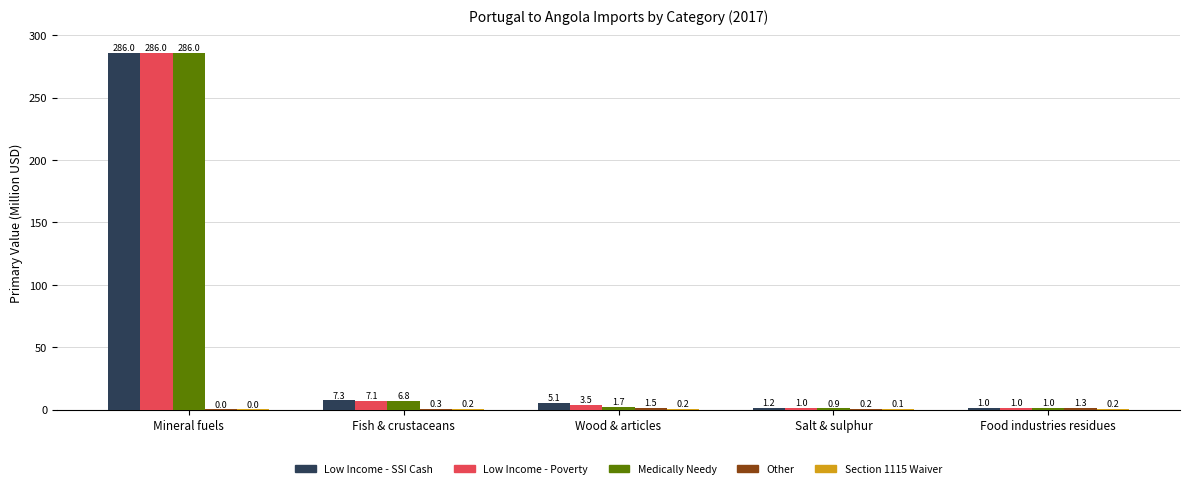

Which series changed the most between Mineral fuels and Salt & sulphur?

Medically Needy